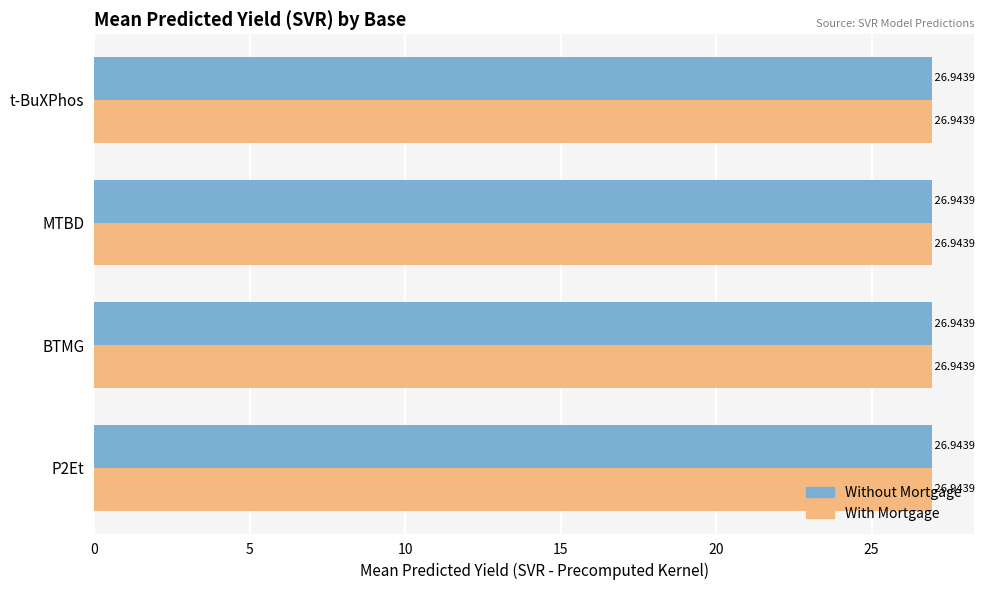

What is the total value across all series at P2Et?

53.9